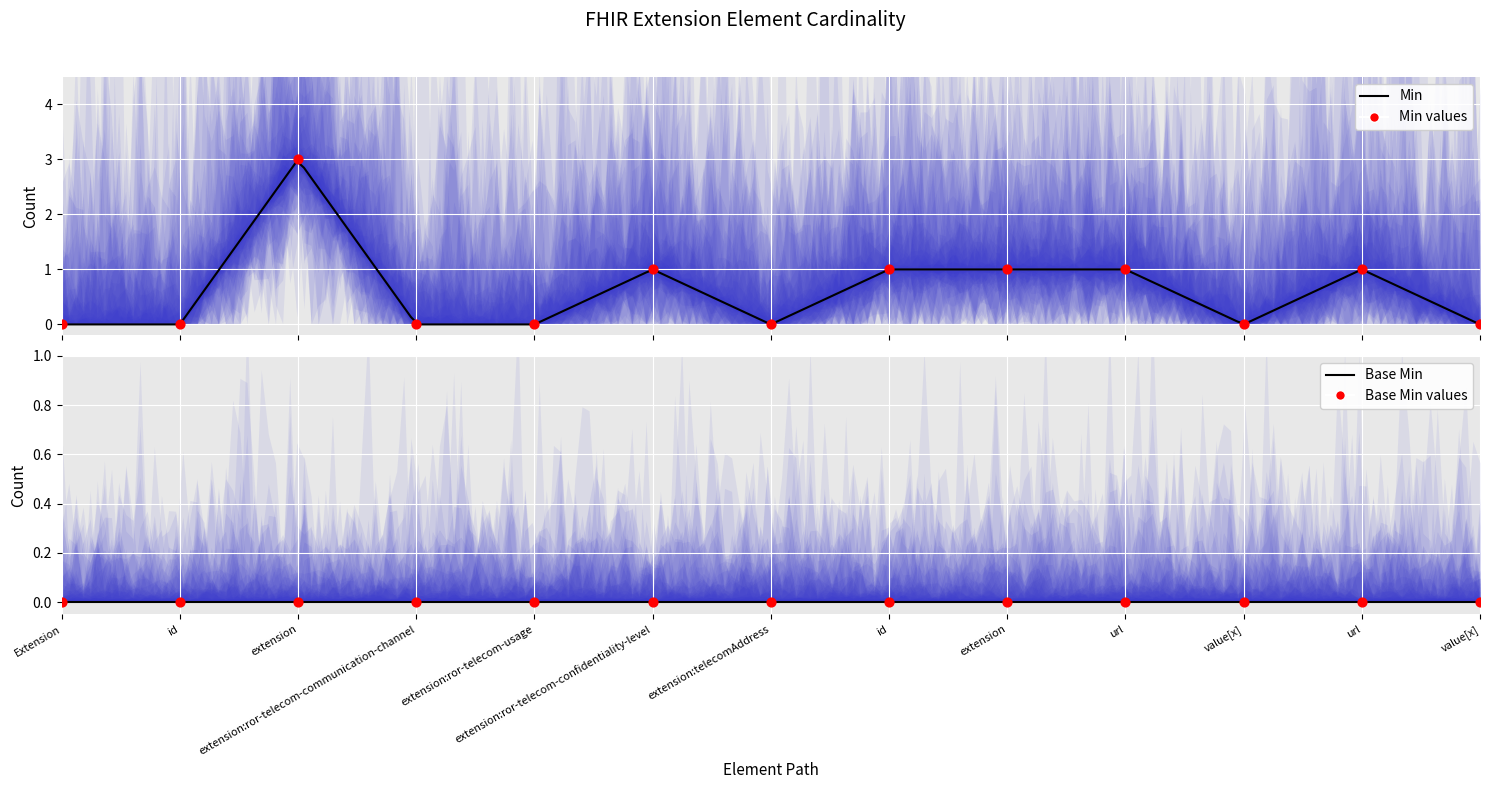

What is the change in value from Extension to url?

+1